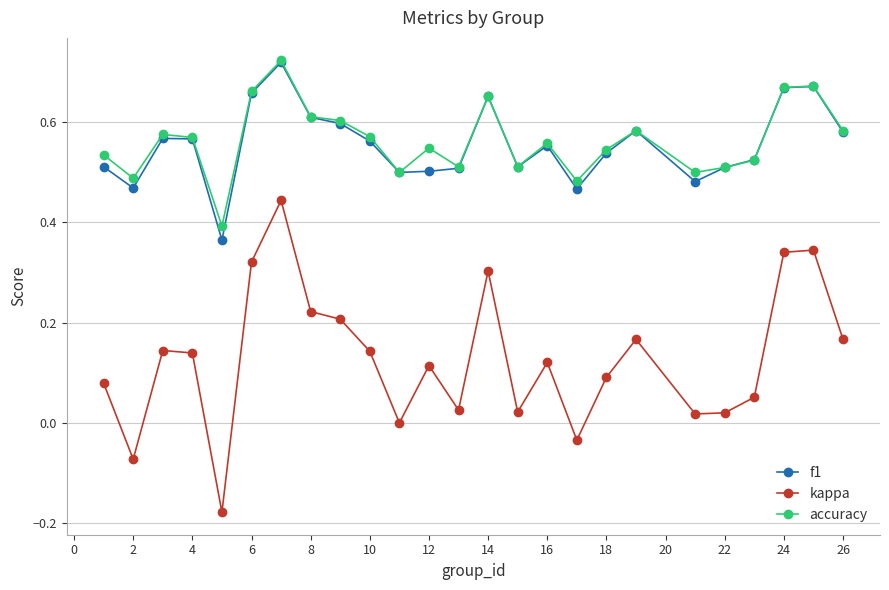

True or false: kappa has more than 0 points higher than both neighbors.

True